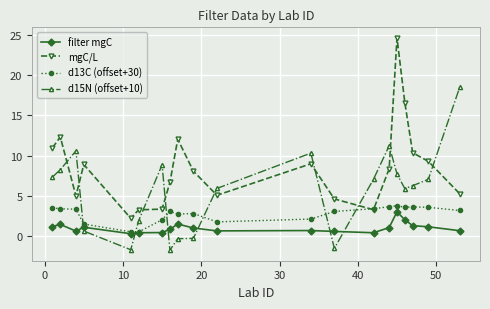

Which series has the largest total across all categories?

mgC/L